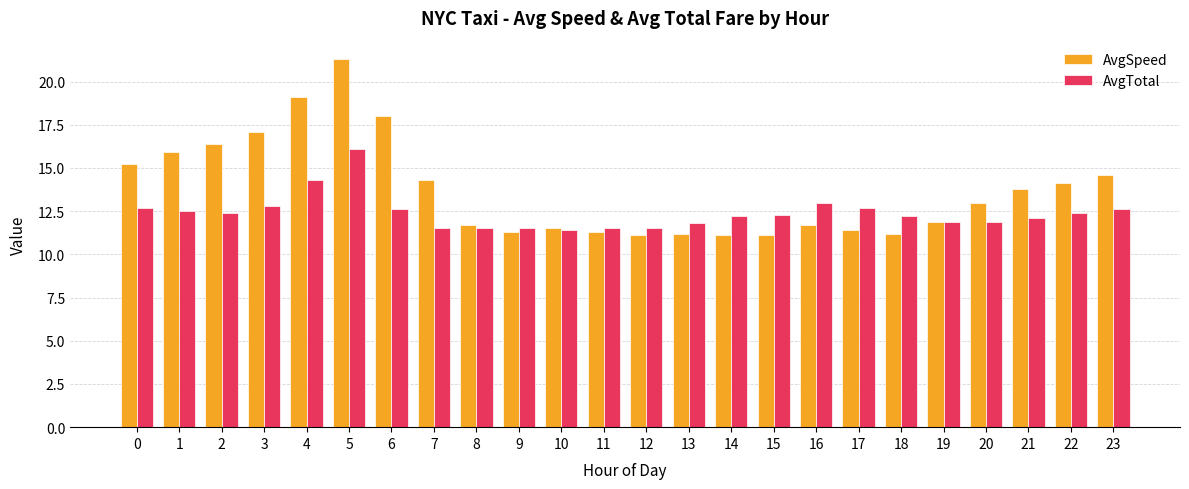

What is the value of the AvgSpeed bar at the 6th from the left?

21.3